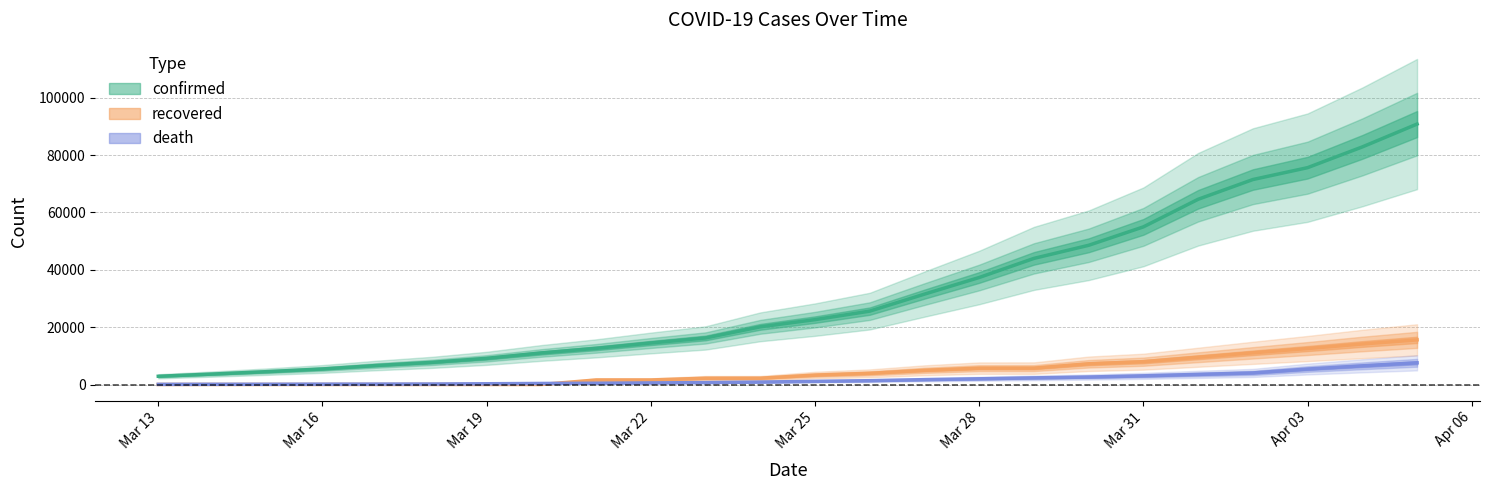

Is it true that death equals 7574 at 2020-04-05?

True